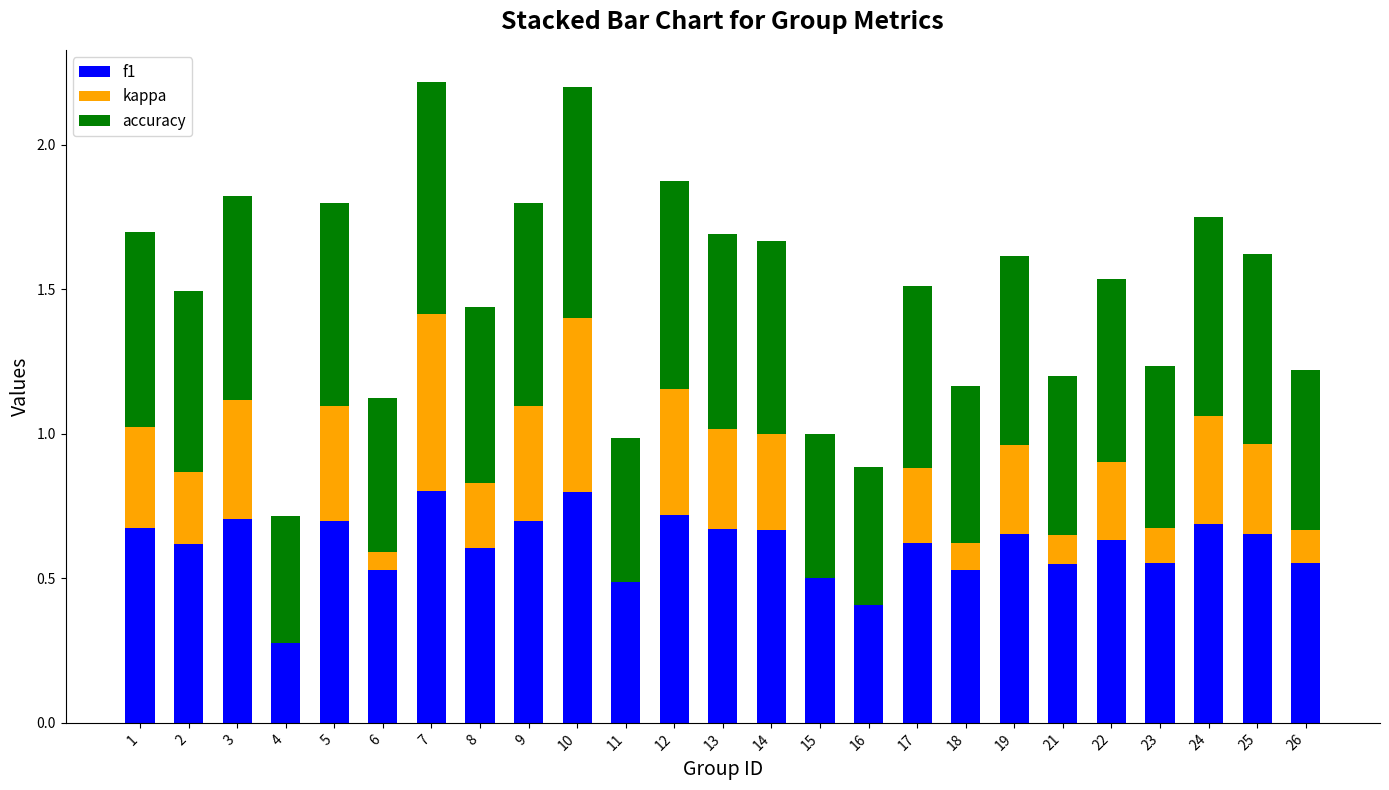

List the labels in order of accuracy value, smallest first.

4, 16, 11, 15, 6, 18, 21, 26, 23, 8, 2, 17, 22, 19, 25, 14, 13, 1, 24, 5, 9, 3, 12, 10, 7